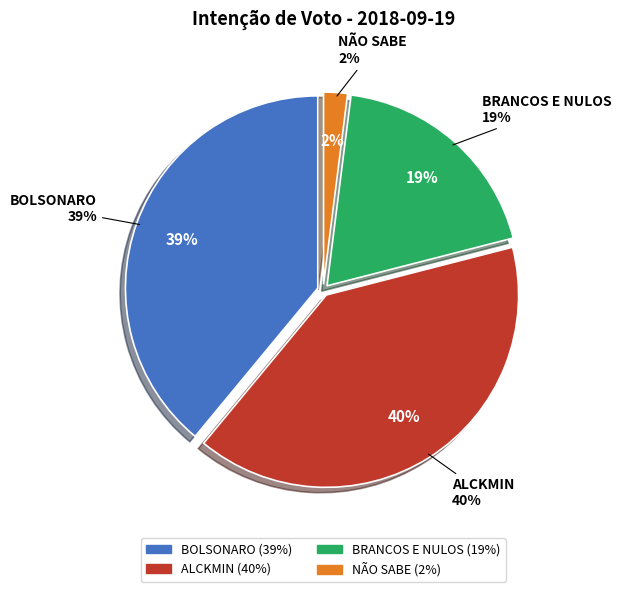

What percentage is the ALCKMIN slice, to the nearest percent?

40%